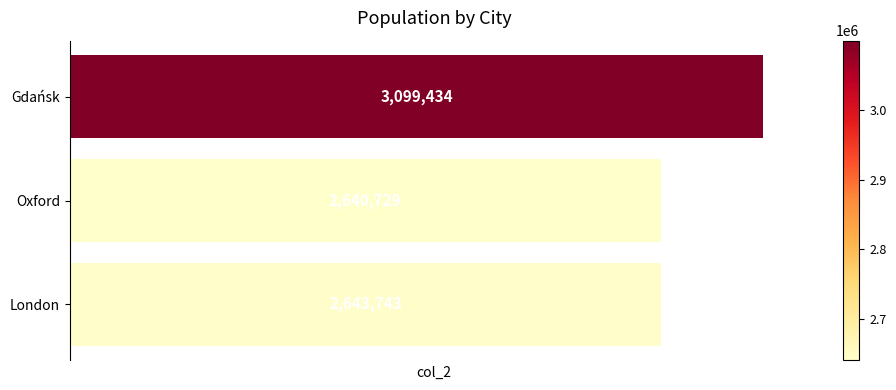

Read the value at Gdańsk, to the nearest 10.

3099430